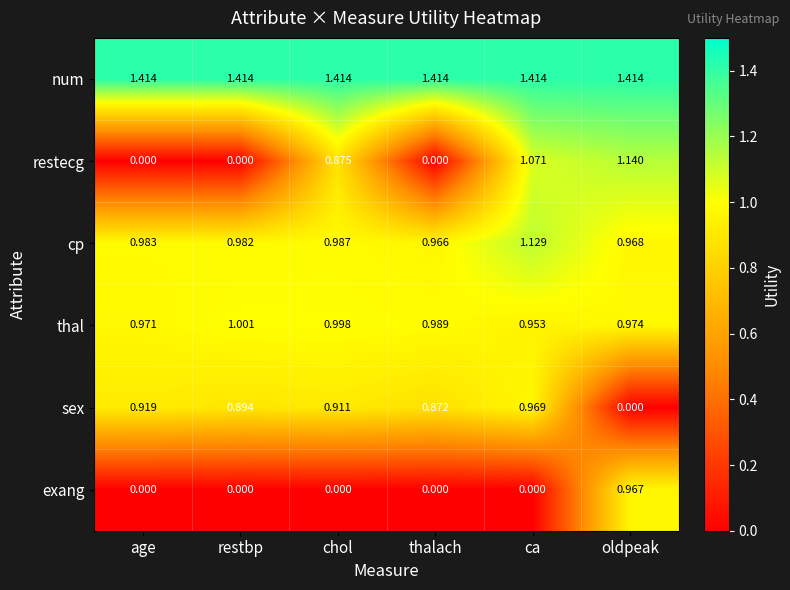

Which series has the largest range (max minus min)?

restecg